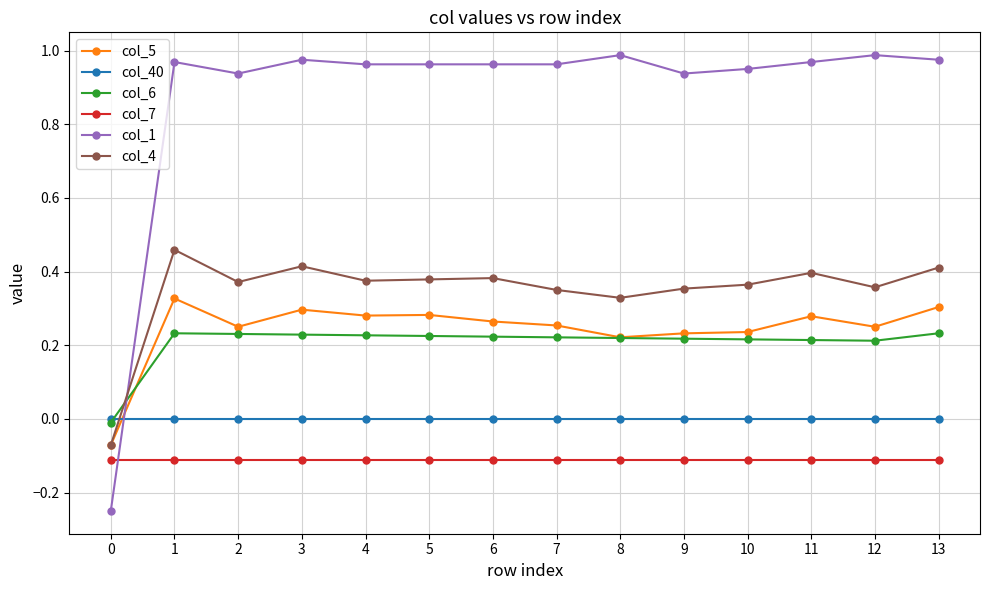

What are all the series names shown in the legend?

col_5, col_40, col_6, col_7, col_1, col_4